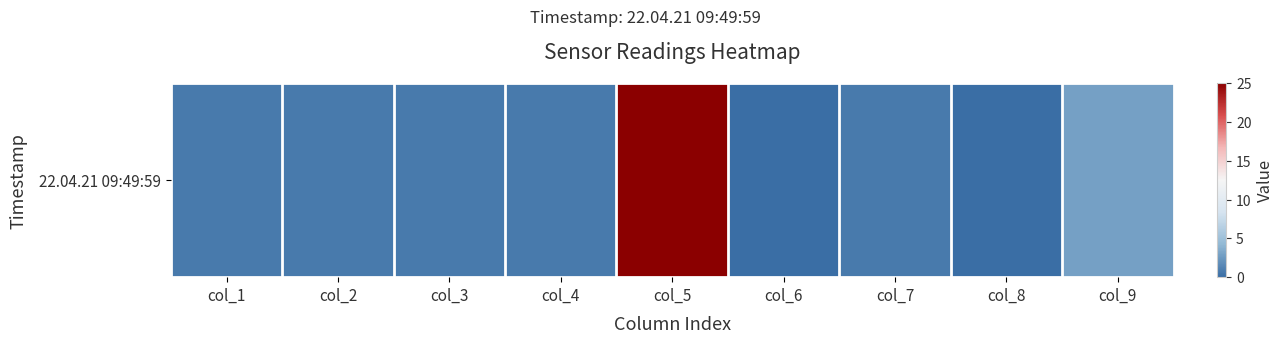

Reading left to right, extract all data points from this chart.

0.7	0.7	0.7	0.7	25.0	0.0	0.7	0.0	2.9